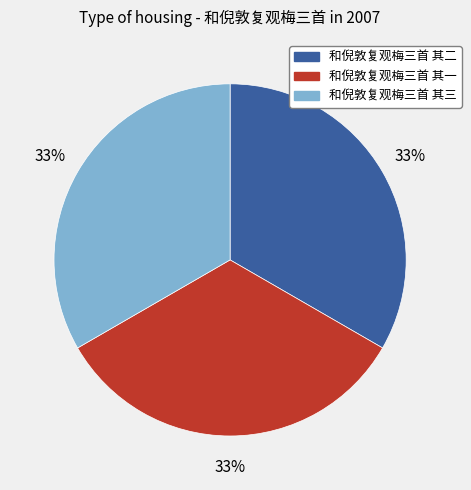

What is the ratio of the value at 和倪敦复观梅三首 其三 to the value at 和倪敦复观梅三首 其一?

1.0